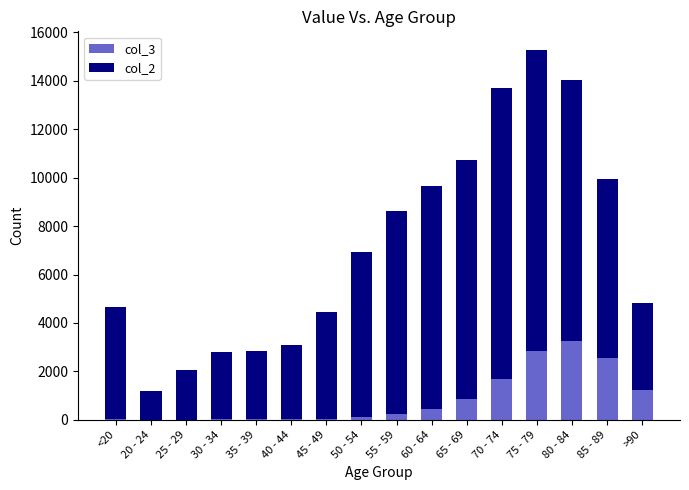

The value of col_3 at 70 - 74 is 1690. True or false?

True